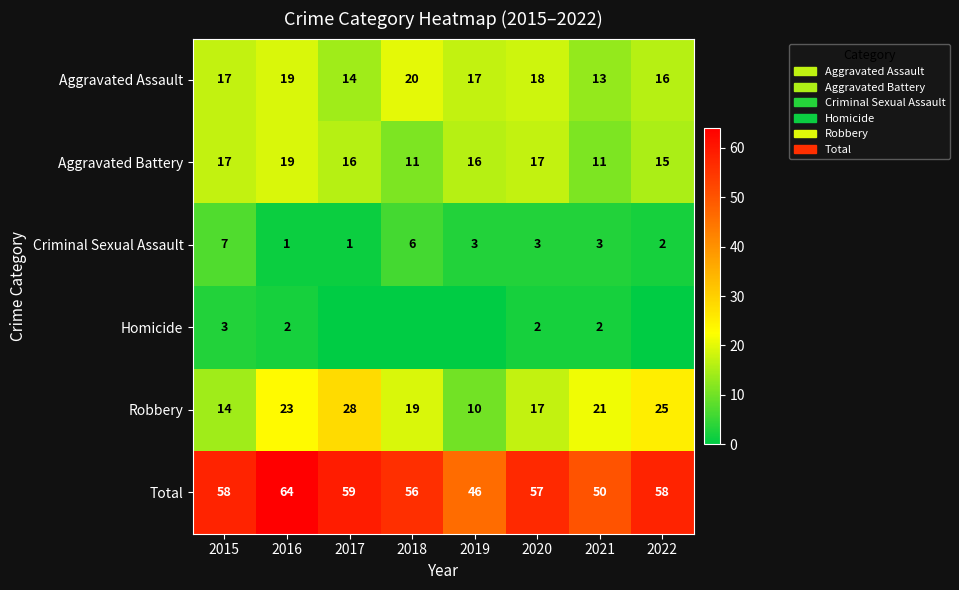

Read the Aggravated Assault value at 2019.

17